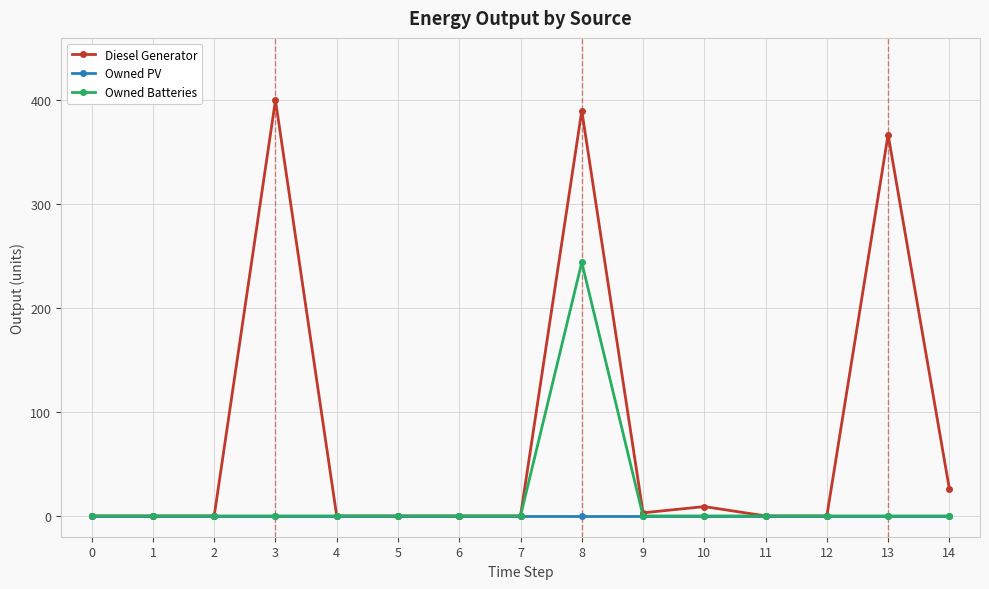

Which series changed the most between 1 and 13?

Diesel Generator